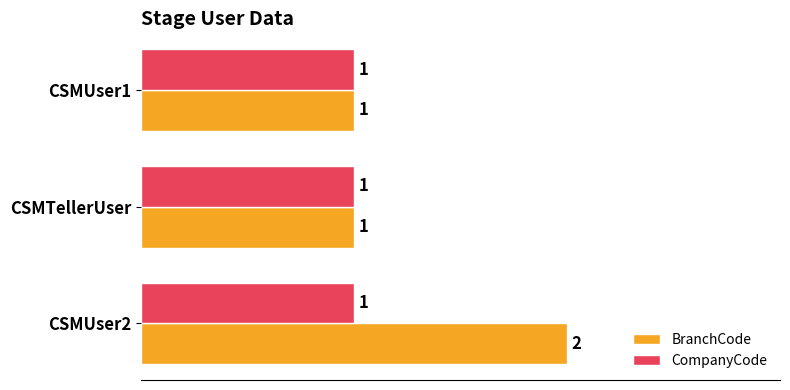

What is the sum of all CompanyCode values?

3